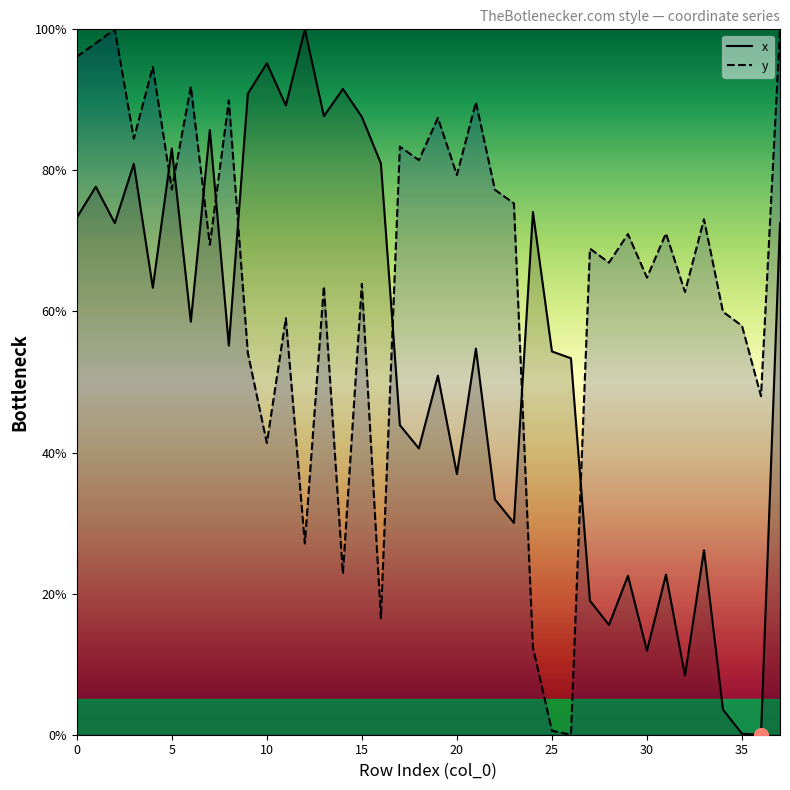

What is the difference between the x values at 10 and 35?

95.1